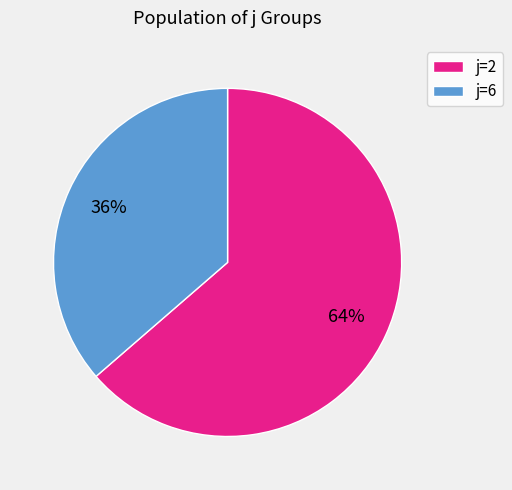

What percentage is the j=6 slice, to the nearest percent?

36%